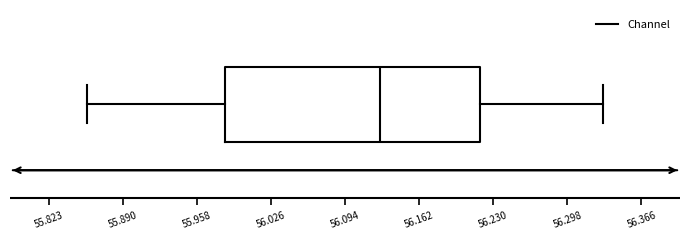

Where does the right whisker of the box end on the x-axis? The values are not printed on the chart, so give them approximately, as read against the axis.

56.33